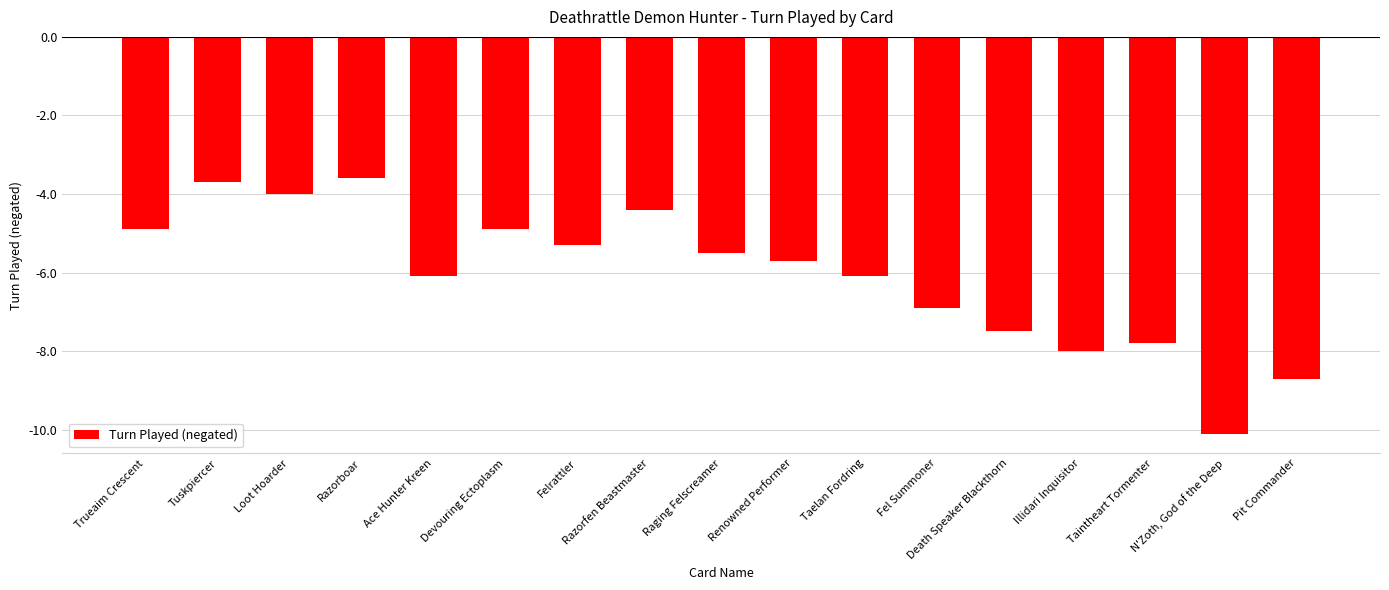

How many bars are there in total?

17